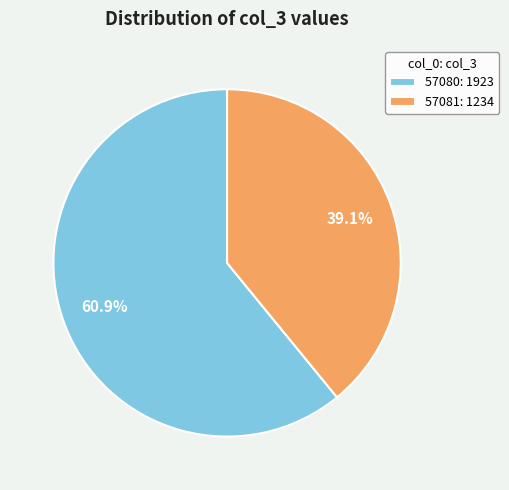

To the nearest percent, what portion does 57080 represent?

61%